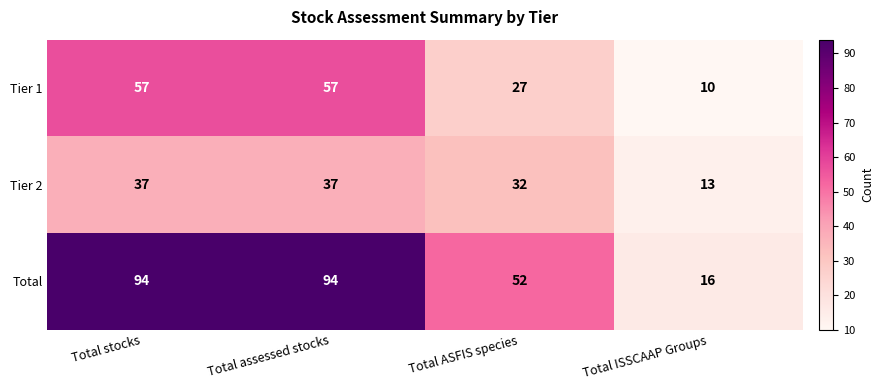

True or false: Total has a value of 94 at Total assessed stocks.

True